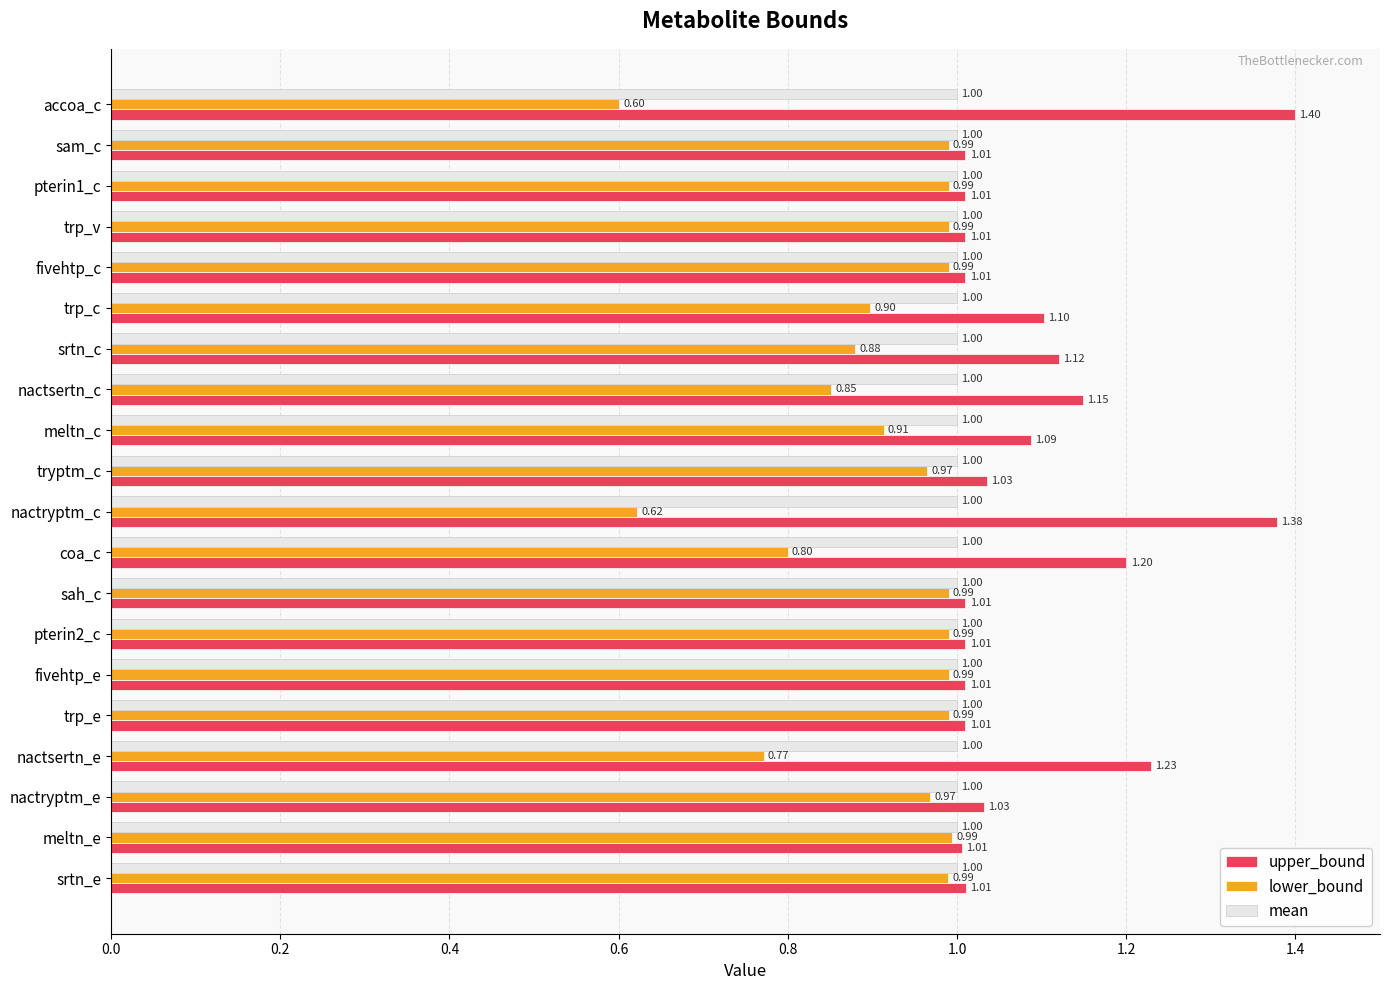

List the series in order of their peak value, highest first.

upper_bound, mean, lower_bound